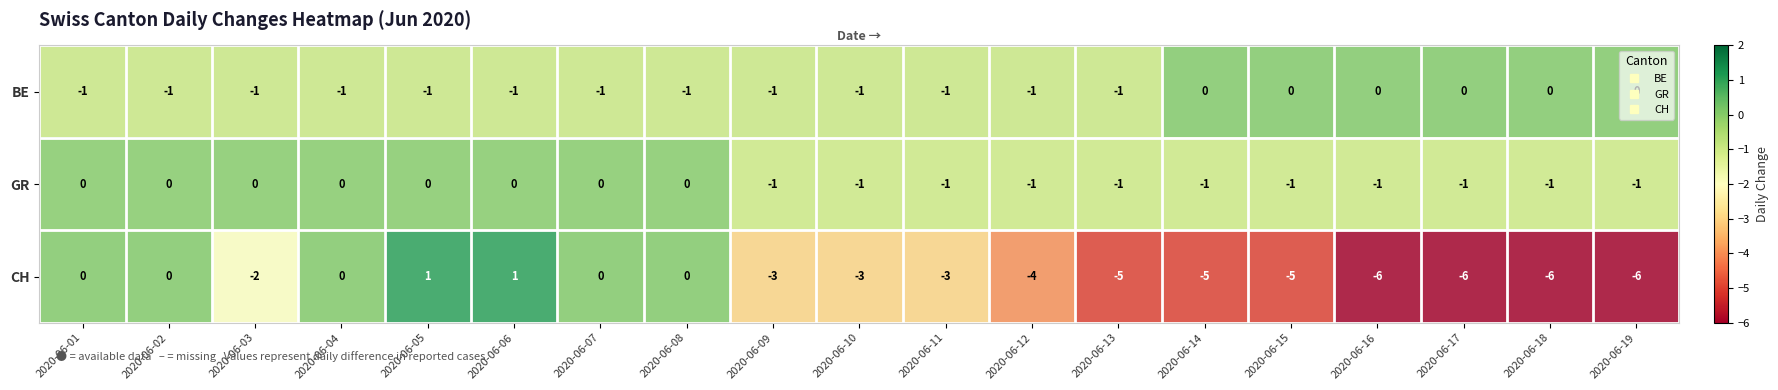

What is the average value of the CH series?

-3